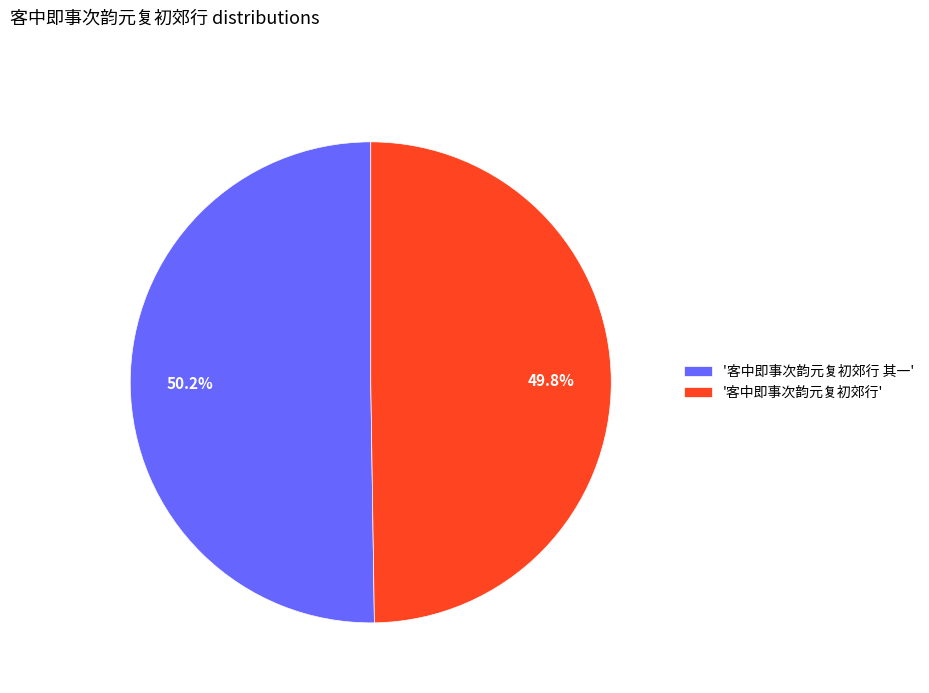

What is the ratio of the value at '客中即事次韵元复初郊行' to the value at '客中即事次韵元复初郊行 其一'?

1.0